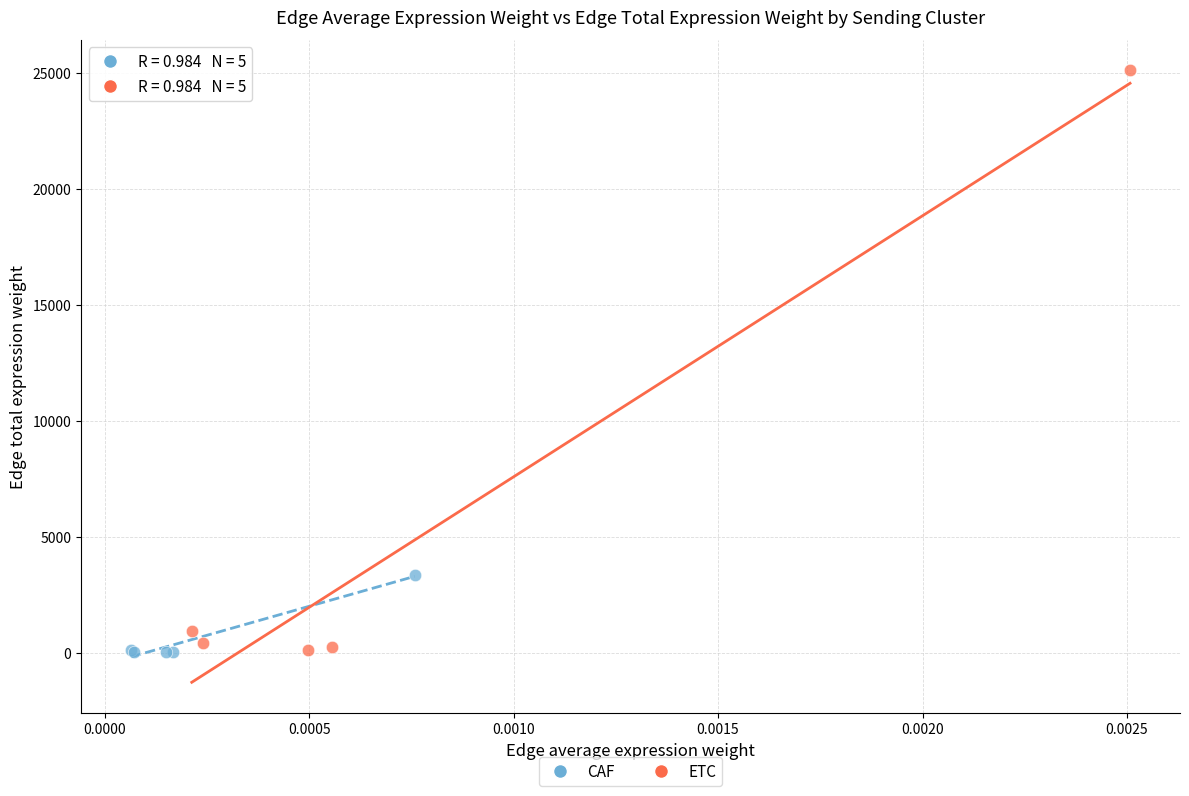

Which series contains the highest Y value?

ETC